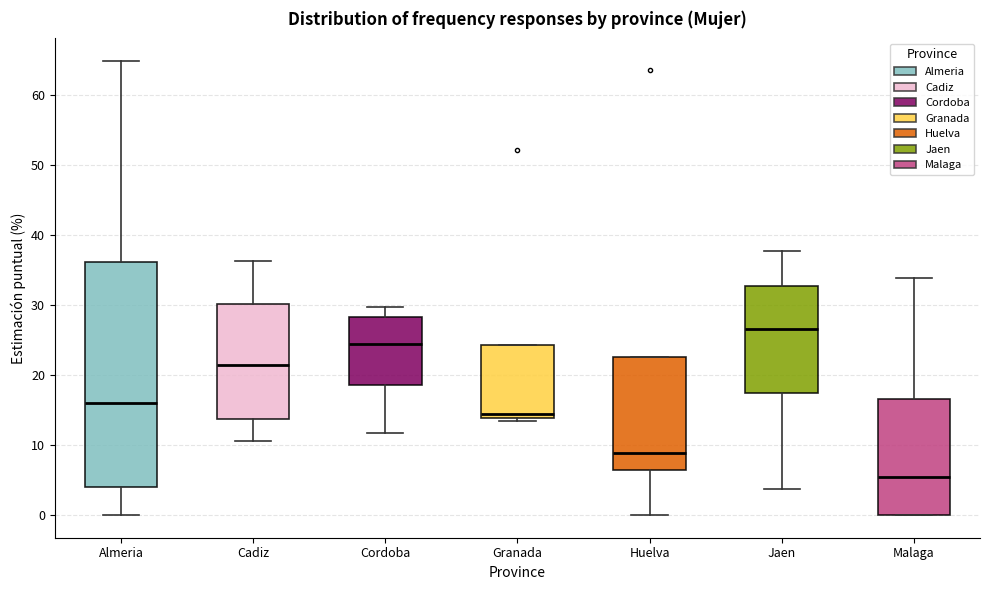

Reading left to right, transcribe this box plot: for each box, give where its median line is, the range the box spans, and where its two whiskers end, as read against the y-axis. The values are not printed on the chart, so give them approximately, as read against the axis.

Almeria: median 16, box 4 to 36, whiskers 0 to 65
Cadiz: median 21, box 14 to 30, whiskers 11 to 36
Cordoba: median 24, box 19 to 28, whiskers 12 to 30
Granada: median 14 (just above the box's lower edge), box 14 to 24, whiskers 13 to 24
Huelva: median 9, box 6 to 23, whiskers 0 to 23
Jaen: median 27, box 17 to 33, whiskers 4 to 38
Malaga: median 5, box 0 to 17, whiskers 0 to 34